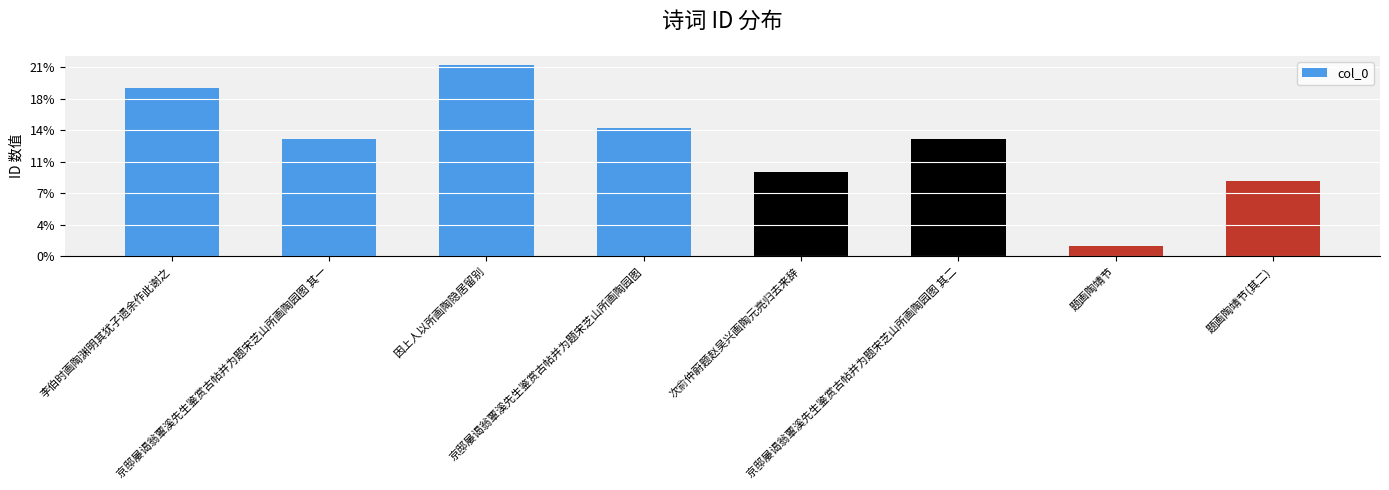

What is the difference between the maximum and minimum values?

1143835